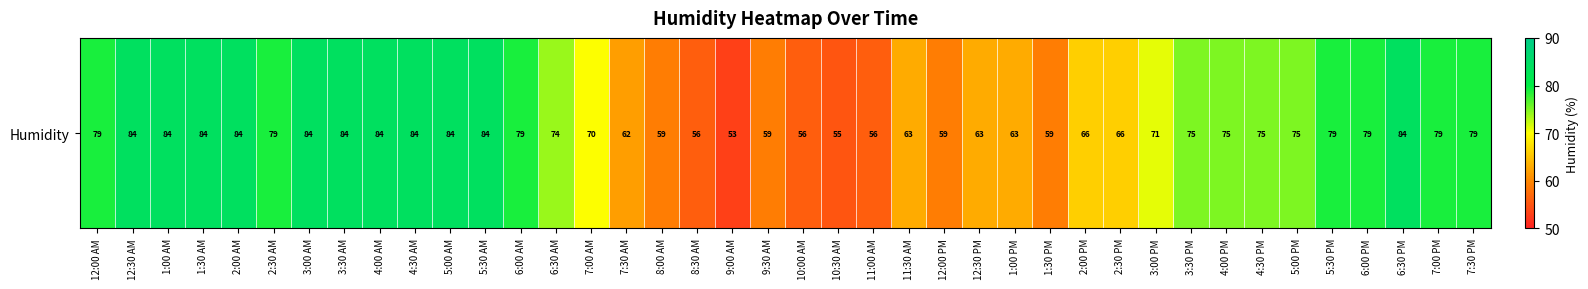

What is the average value?

72